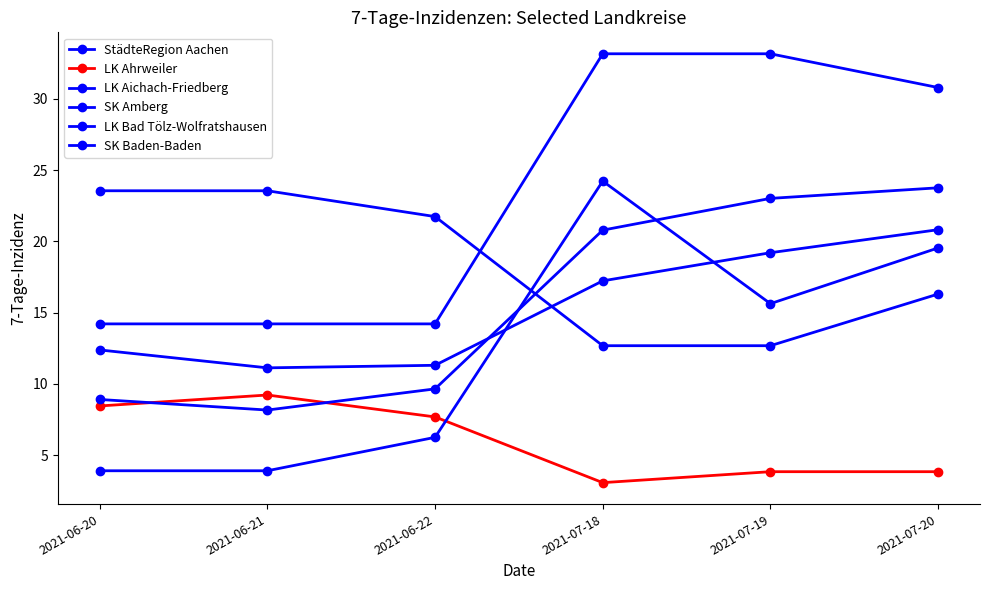

What is the value of the LK Ahrweiler point at the 3rd from the left?

7.7